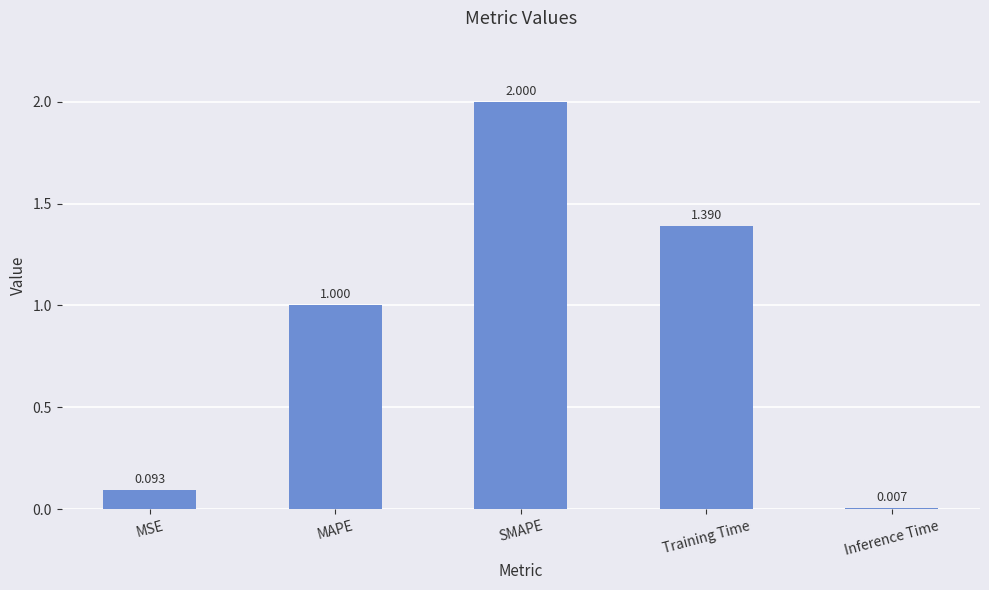

List the labels in order of value, smallest first.

Inference Time, MSE, MAPE, Training Time, SMAPE